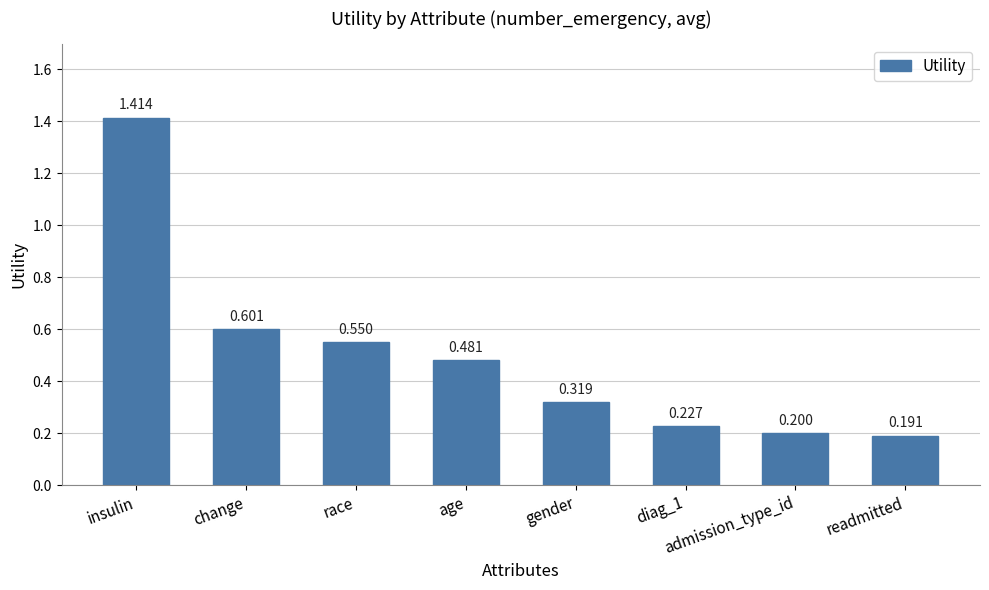

Are the bars grouped side by side (vs. stacked)?

No